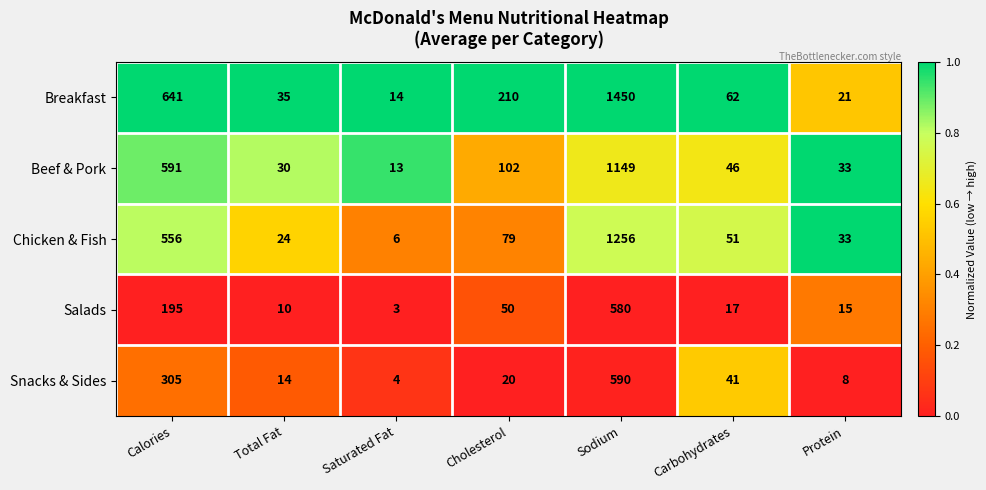

True or false: Beef & Pork has a value of 18 at Saturated Fat.

False